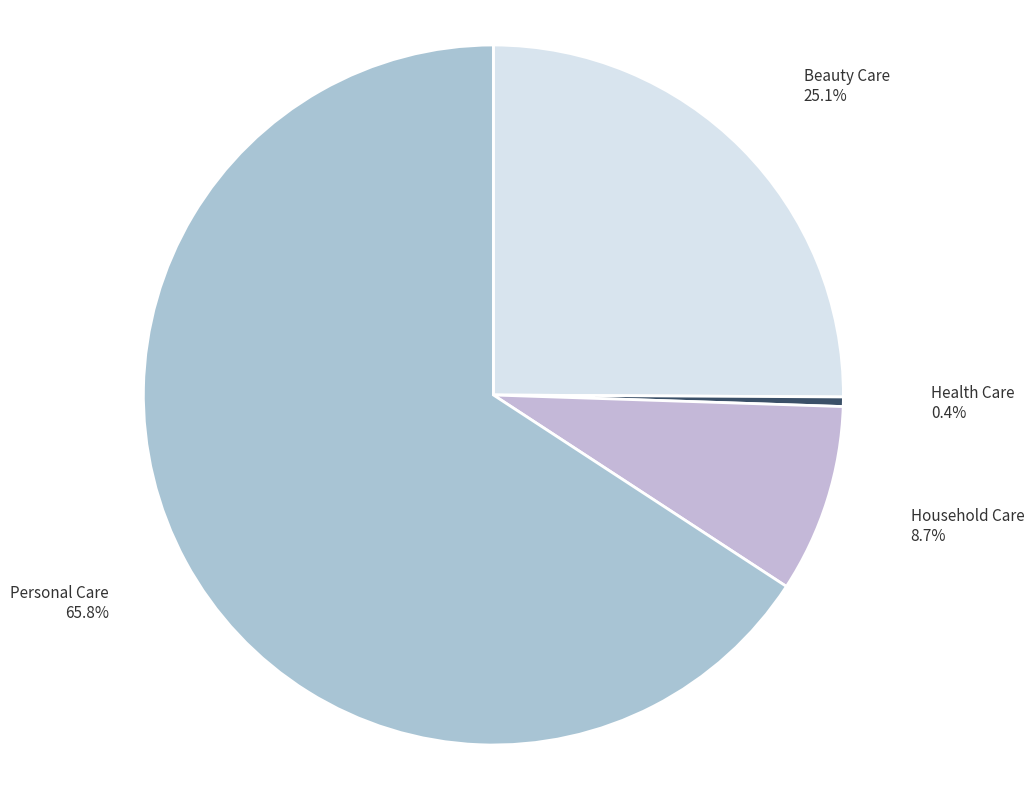

Rank the categories by value from highest to lowest.

Personal Care, Beauty Care, Household Care, Health Care